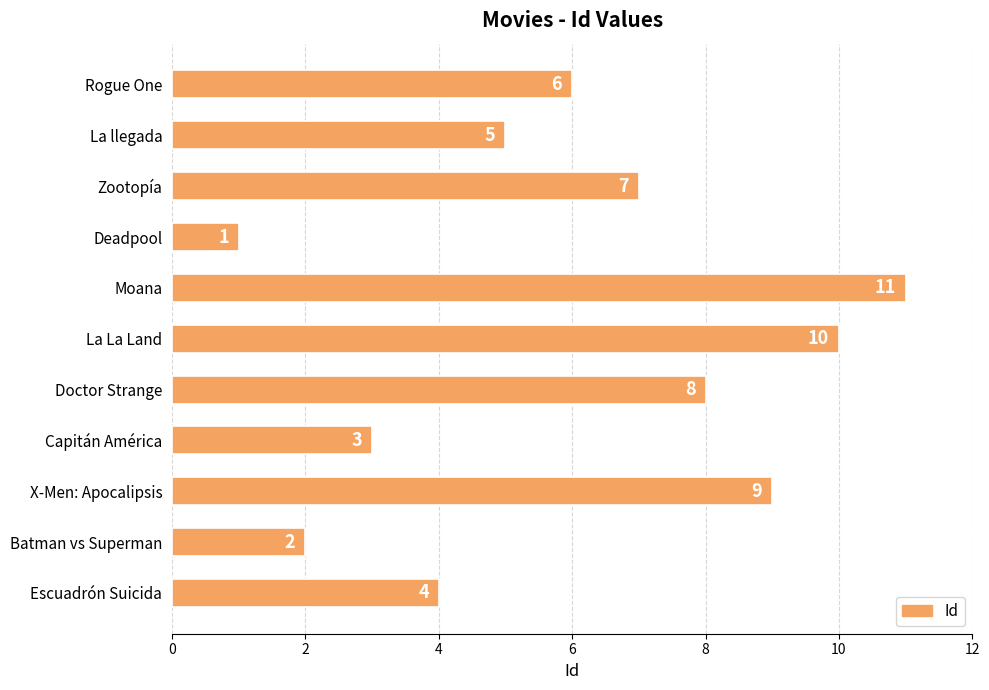

Rank the categories by value from highest to lowest.

Moana, La La Land, X-Men: Apocalipsis, Doctor Strange, Zootopía, Rogue One, La llegada, Escuadrón Suicida, Capitán América, Batman vs Superman, Deadpool